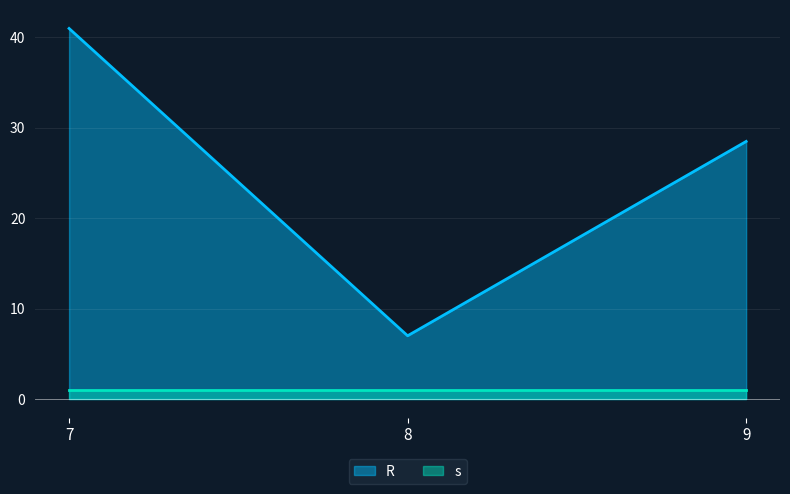

What is the smallest value displayed?

1.0